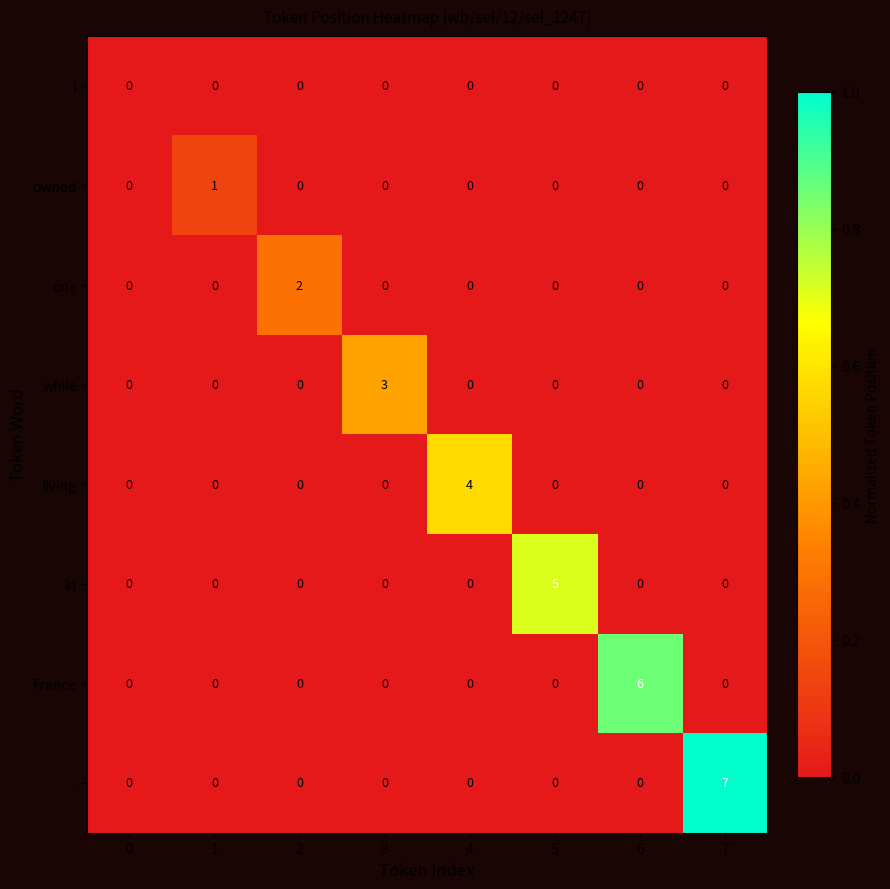

Which label corresponds to the largest value in the chart?

7